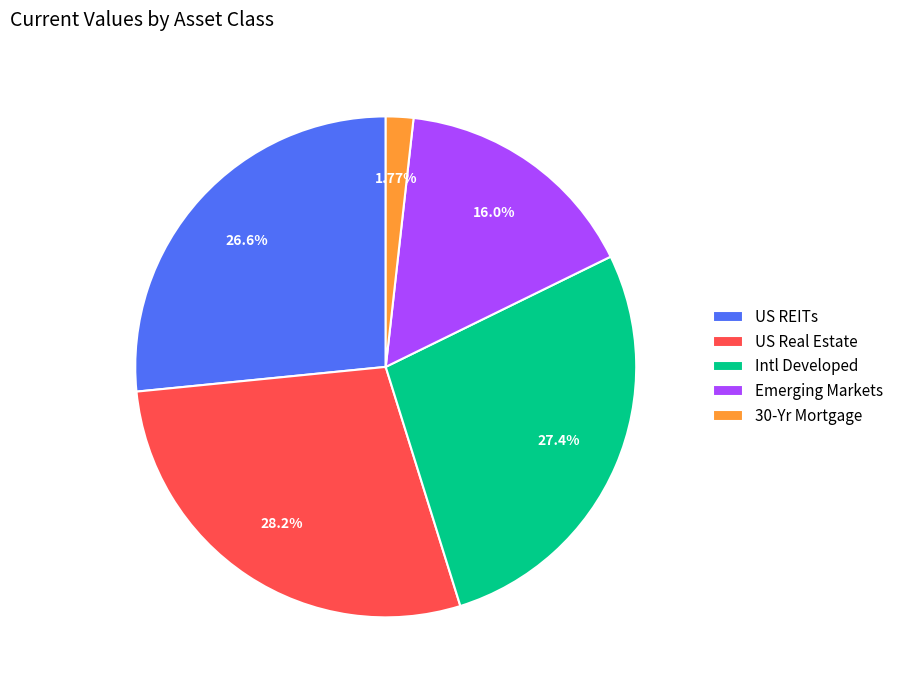

To the nearest percent, what is the difference between the largest and smallest slice percentages?

26%